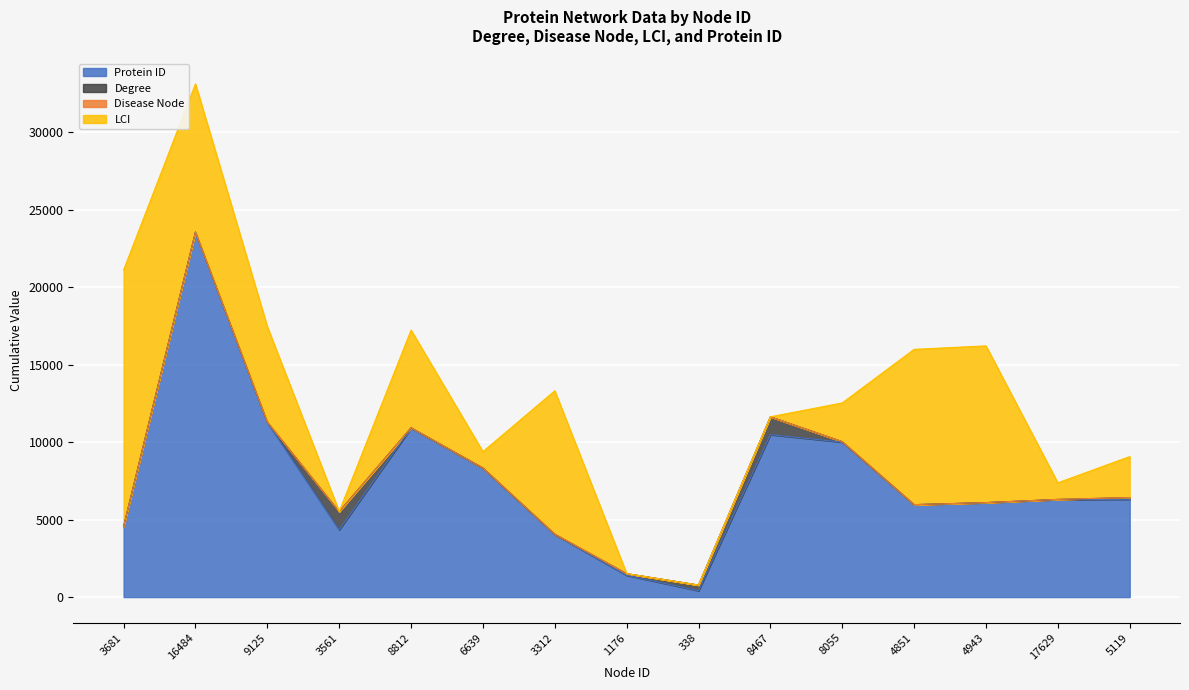

At 3561, list the series in order from smallest to largest.

Disease Node, LCI, Degree, Protein ID